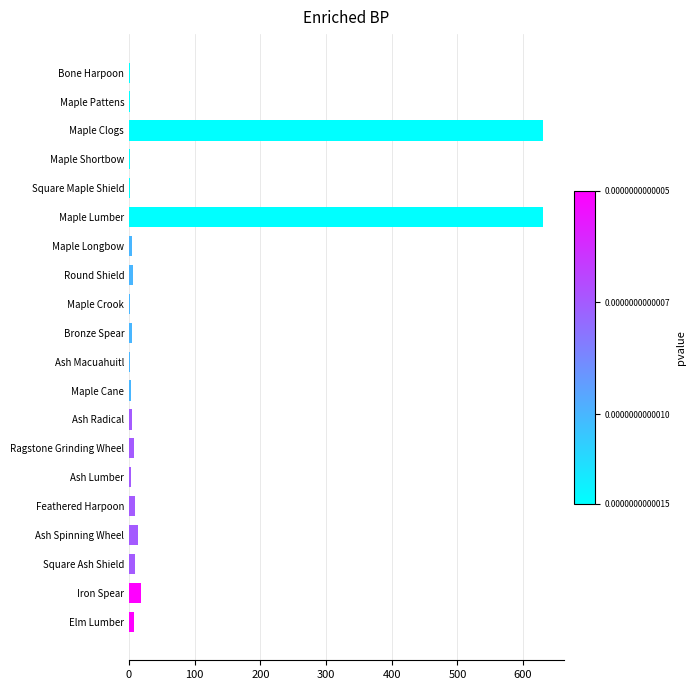

What is the greatest value displayed?

630